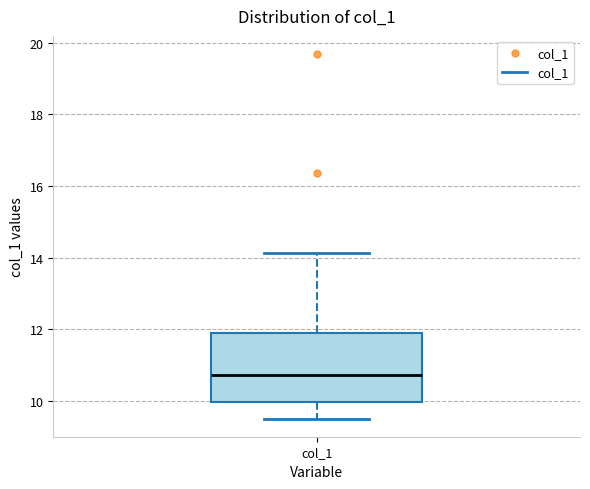

Where does the median line of the box for col_1 sit on the y-axis? The values are not printed on the chart, so give them approximately, as read against the axis.

10.8